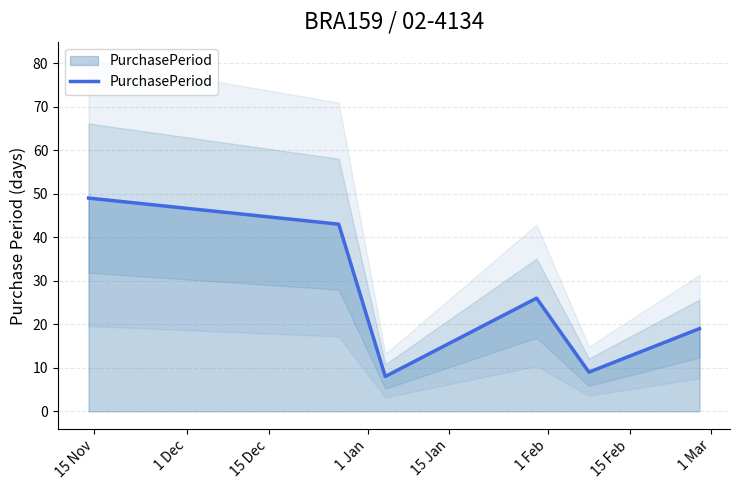

What is the minimum value shown in the chart?

8